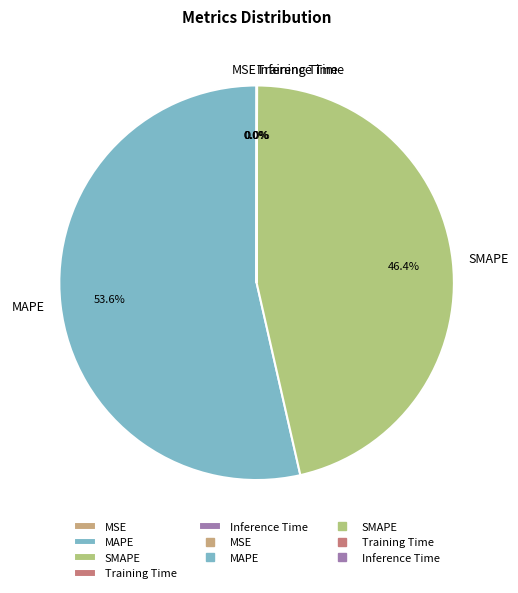

What percentage is NOT represented by MAPE?

46.4%